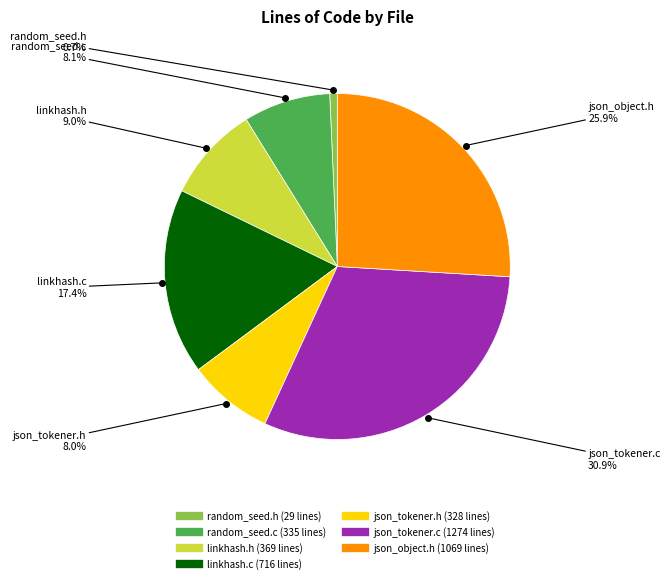

Is there any slice that represents more than half of the pie?

No